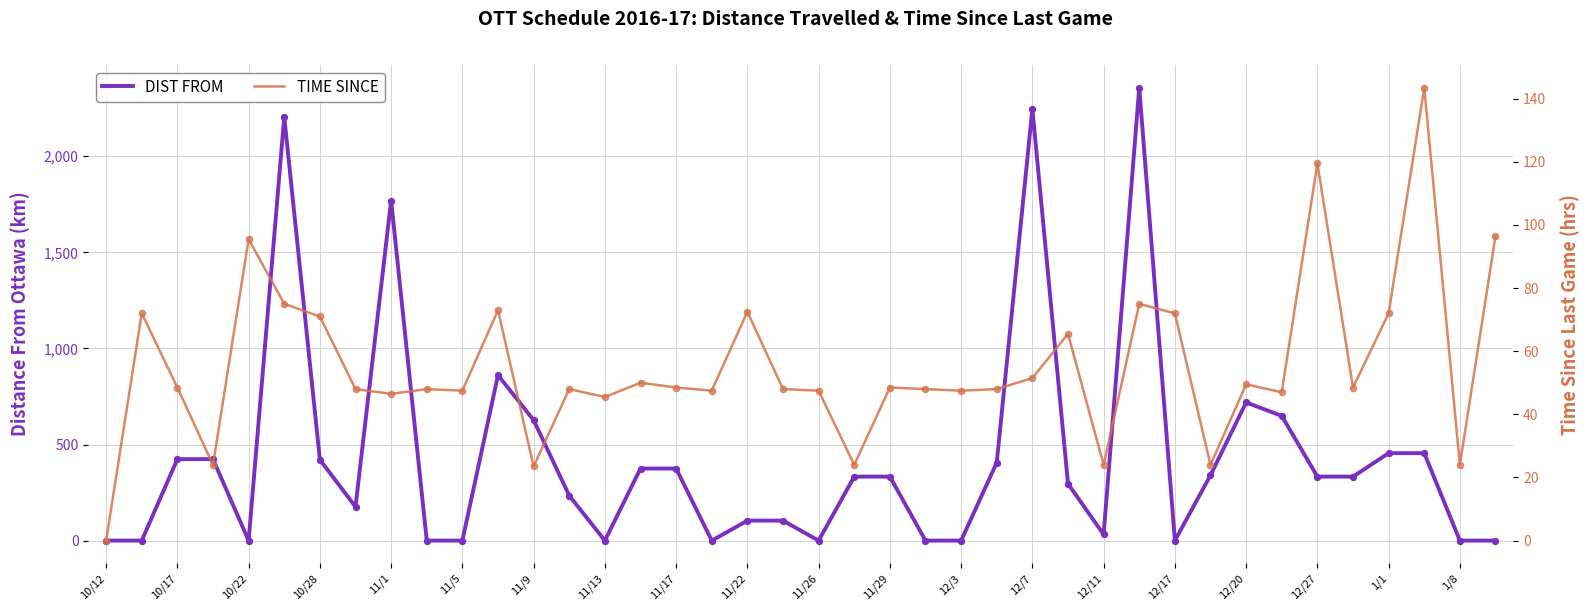

Which series contains the lowest Y value?

DIST FROM